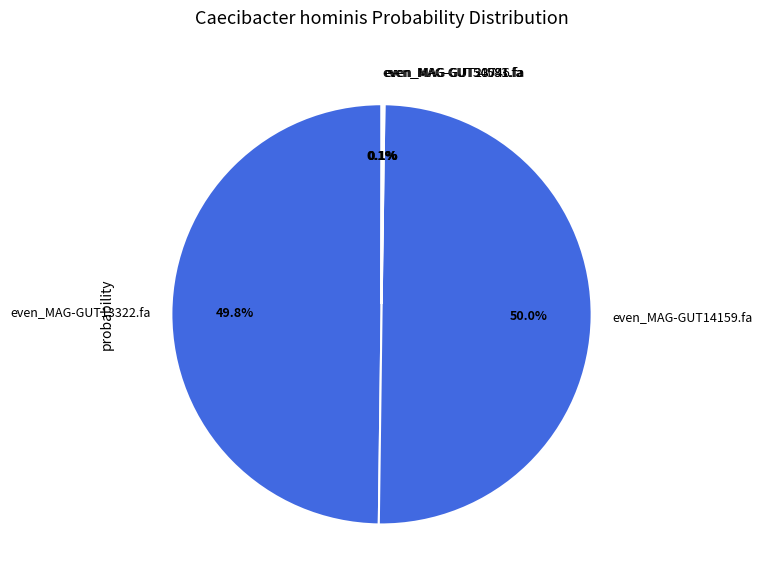

Is even_MAG-GUT13322.fa the majority of the pie?

No